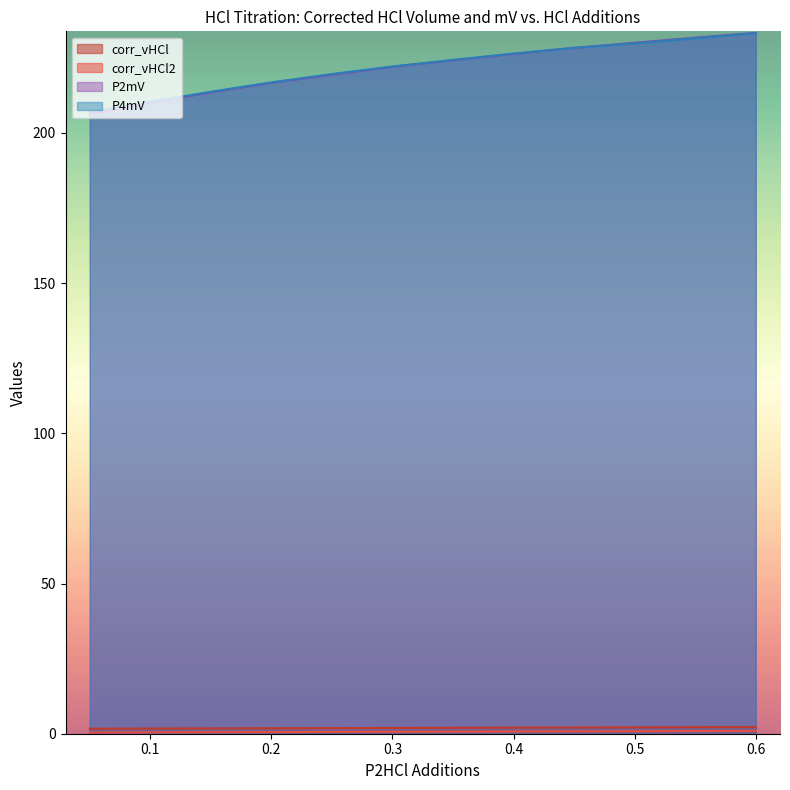

What is the label of the 11th point from the right?

0.1